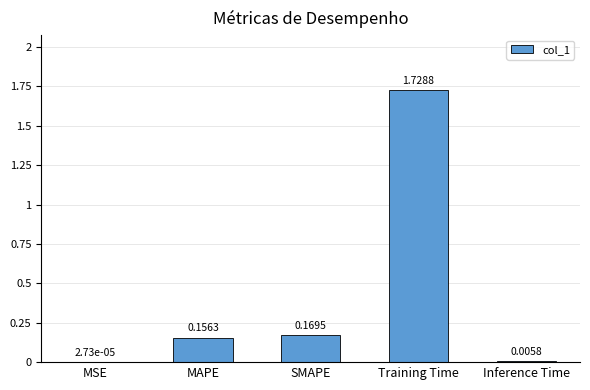

What is the sum of all values?

2.1